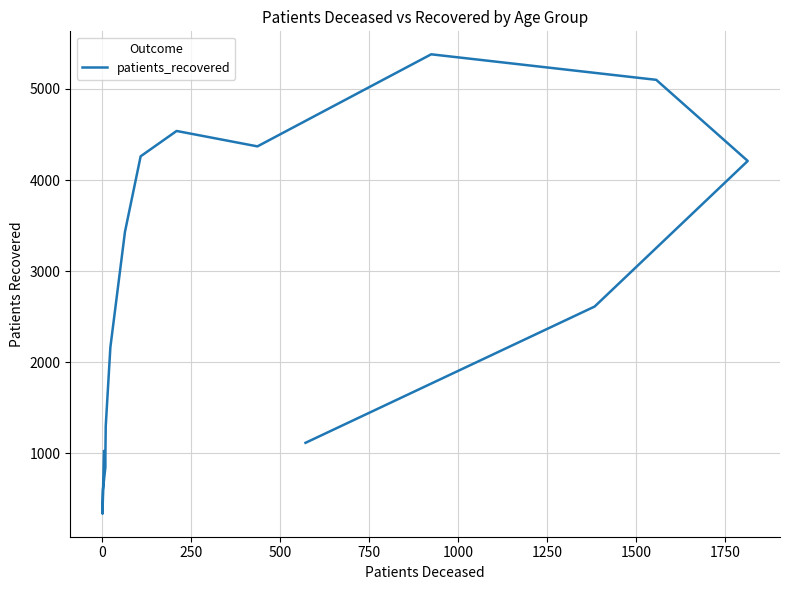

The value at 500 is 1211. True or false?

False